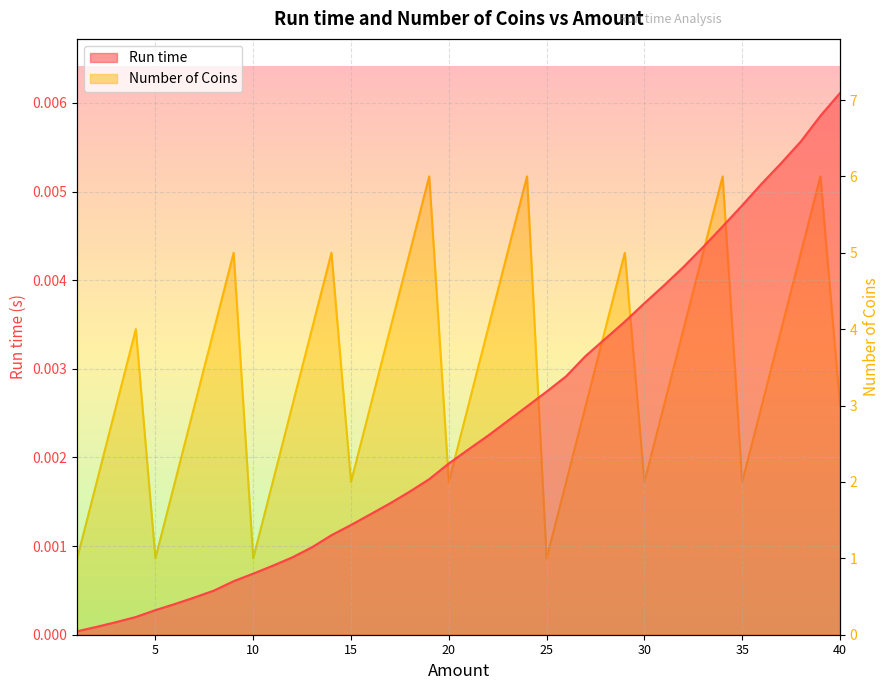

What is the sum of all Number of Coins values?

138.0